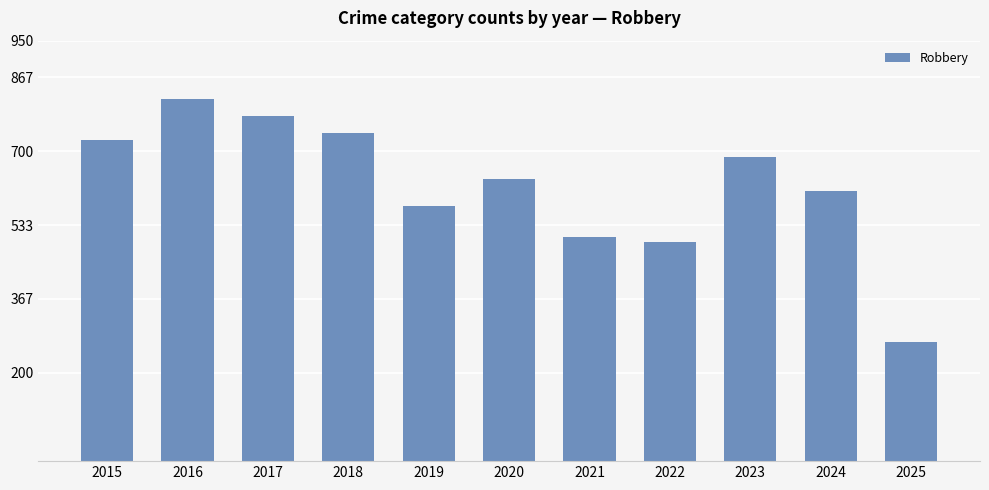

Between 2016 and 2021, which is larger?

2016